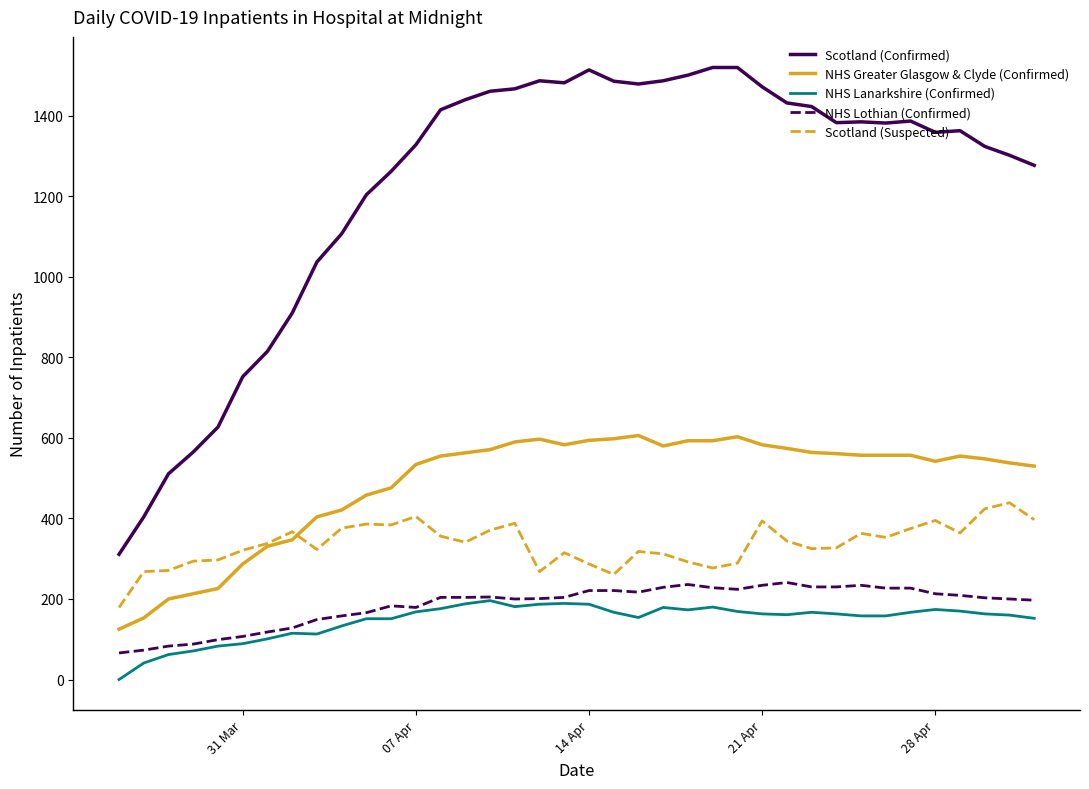

True or false: NHS Greater Glasgow & Clyde (Confirmed) and Scotland (Confirmed) cross at least once.

False